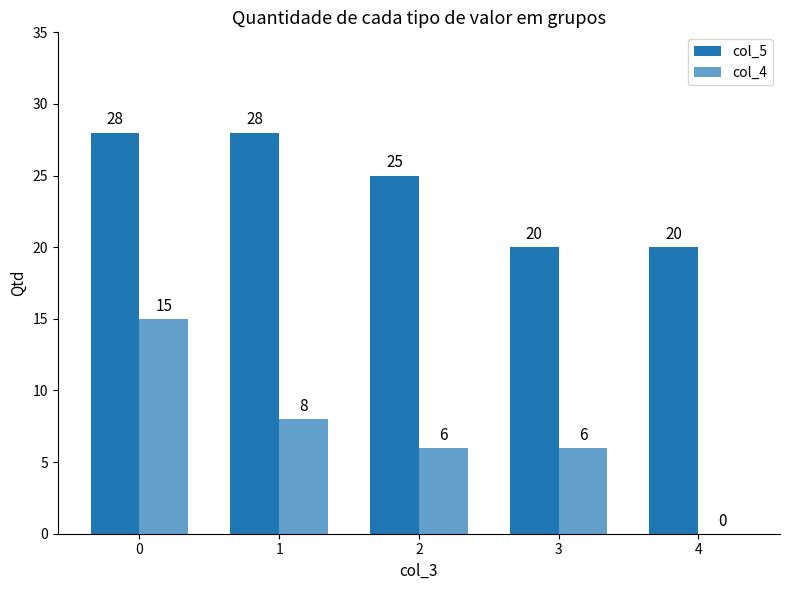

How many data points does each series have?

5